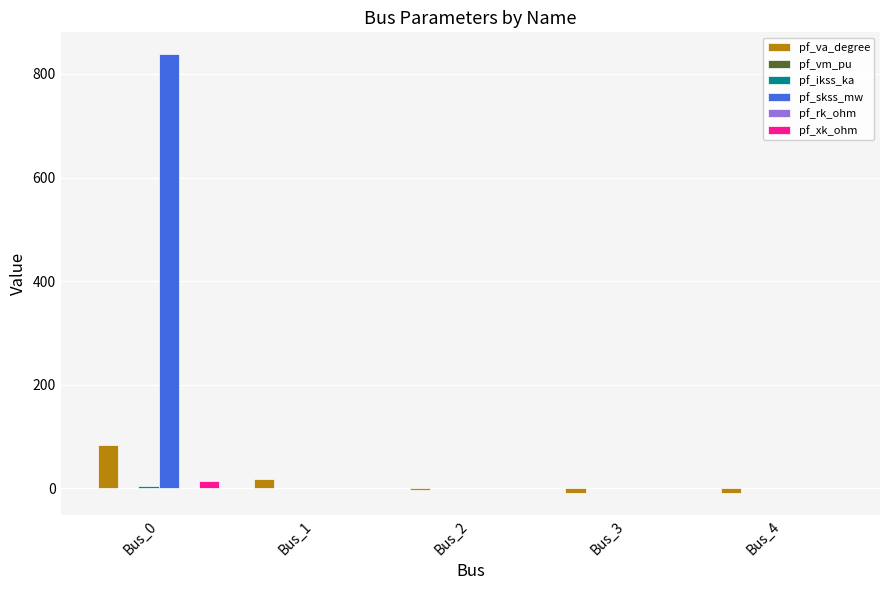

Which label corresponds to the largest value in the chart?

Bus_0